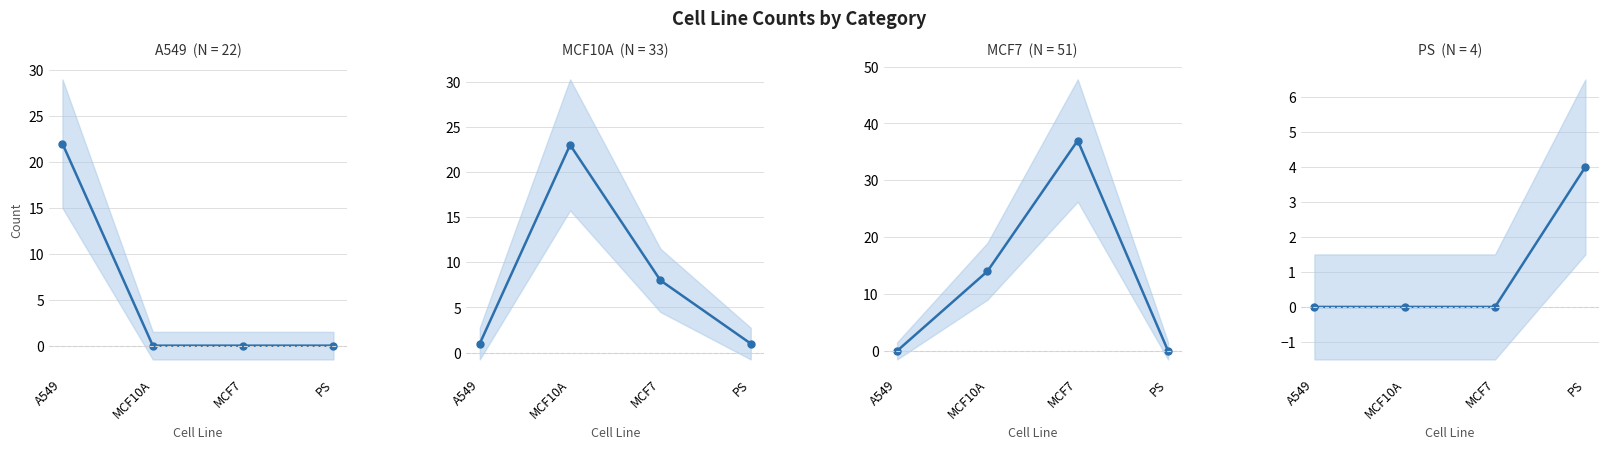

At which label does MCF10A reach its minimum?

A549